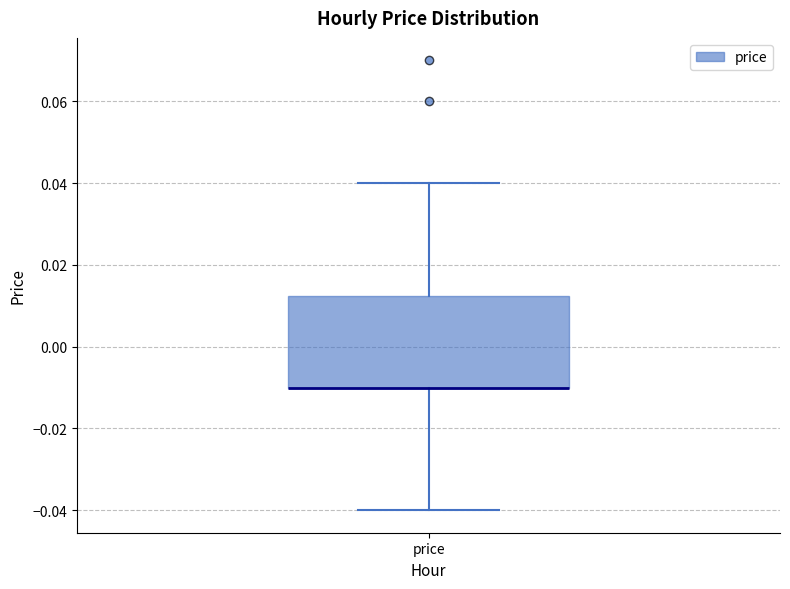

Where does the lower whisker of the box for price end on the y-axis? The values are not printed on the chart, so give them approximately, as read against the axis.

-0.040